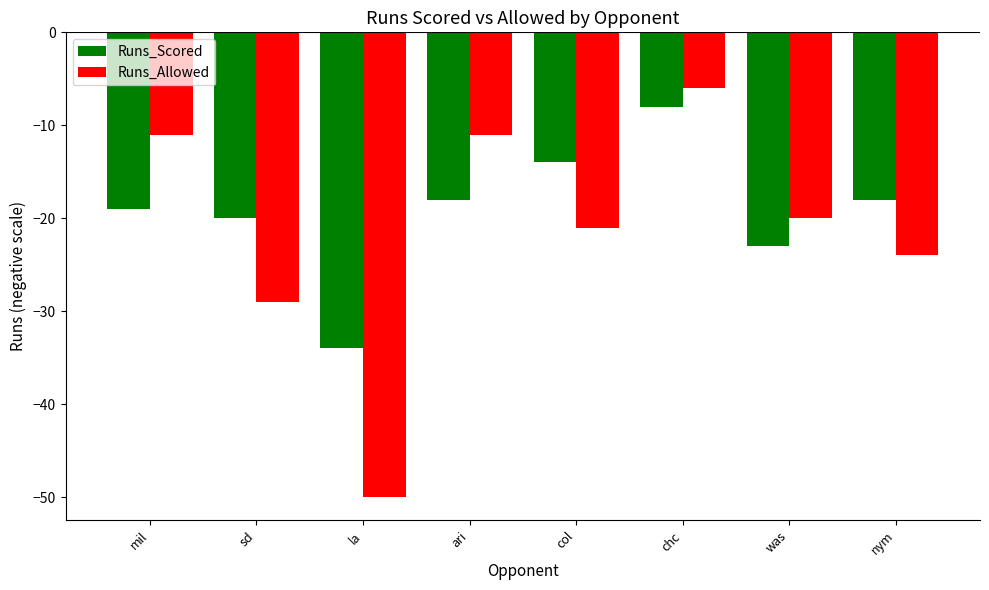

What is the label of the 8th bar from the right?

mil